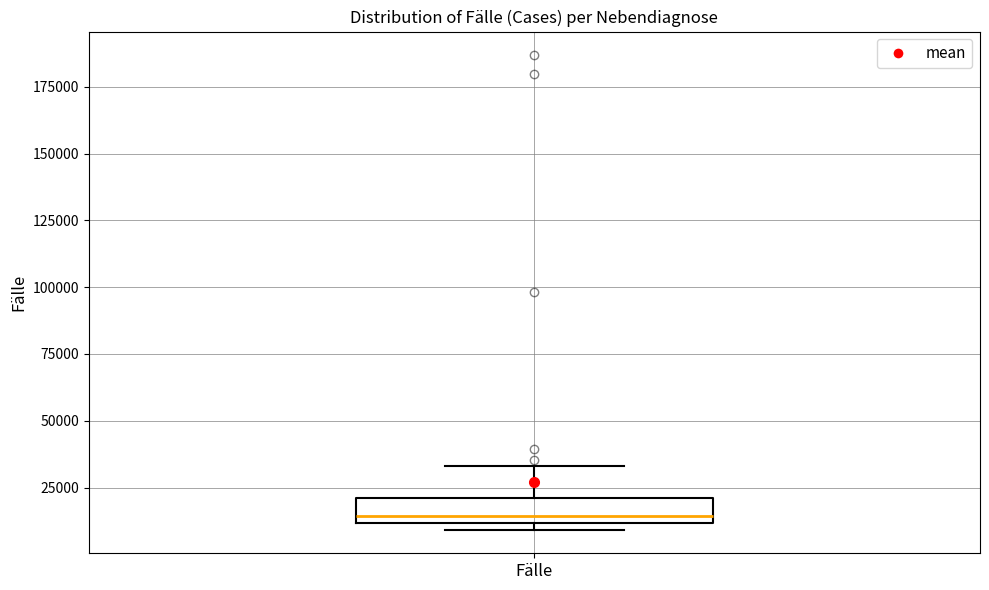

Where is the lower edge of the box for Fälle on the y-axis? The values are not printed on the chart, so give them approximately, as read against the axis.

10000